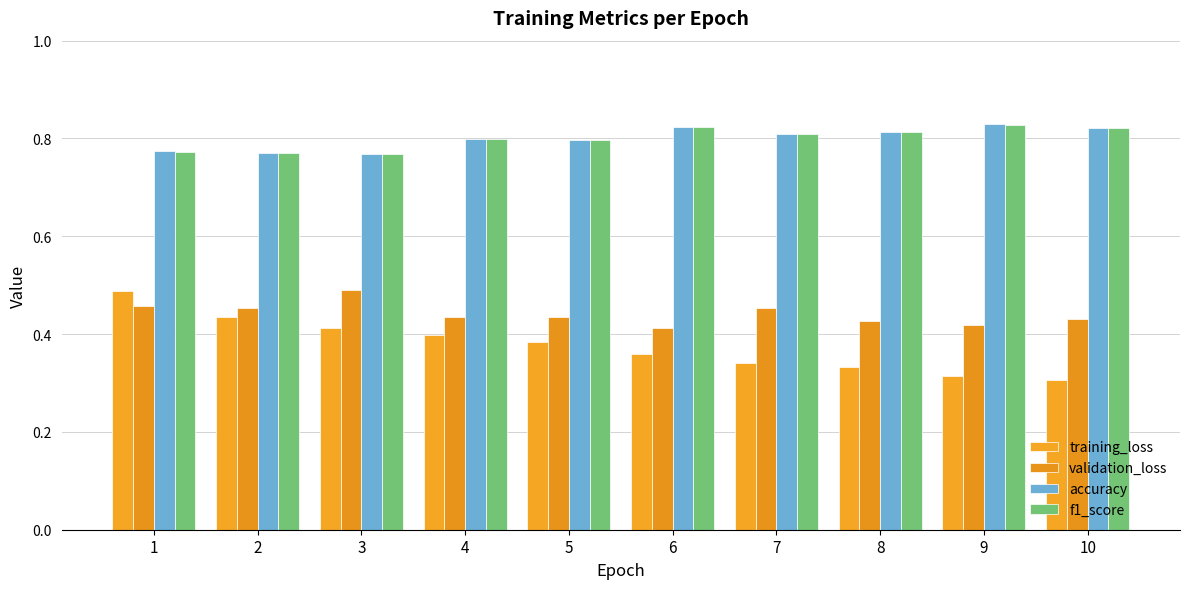

At which label is training_loss closest to 0?

10